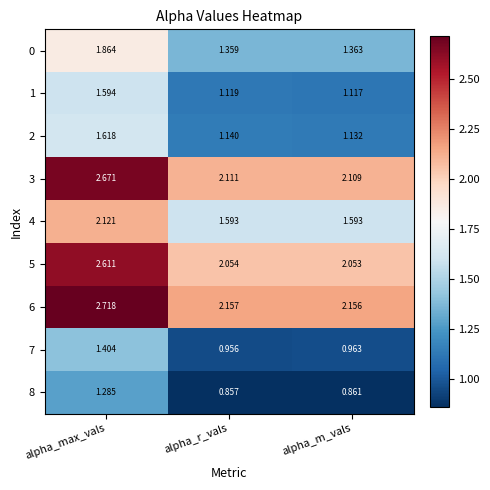

At which category does the chart reach its minimum across all series?

alpha_r_vals